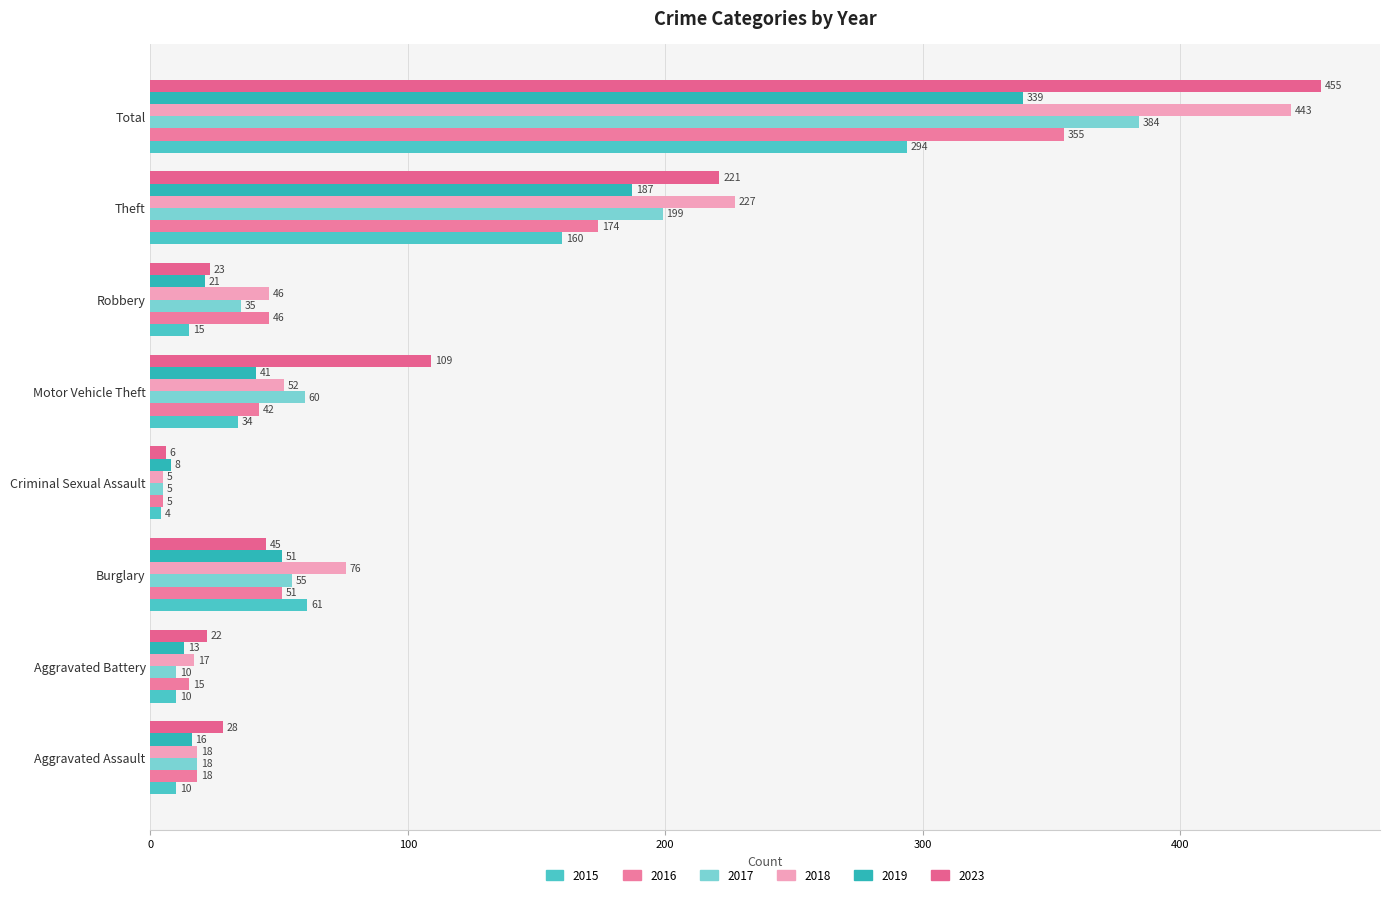

At which label is 2019 closest to 173?

Theft